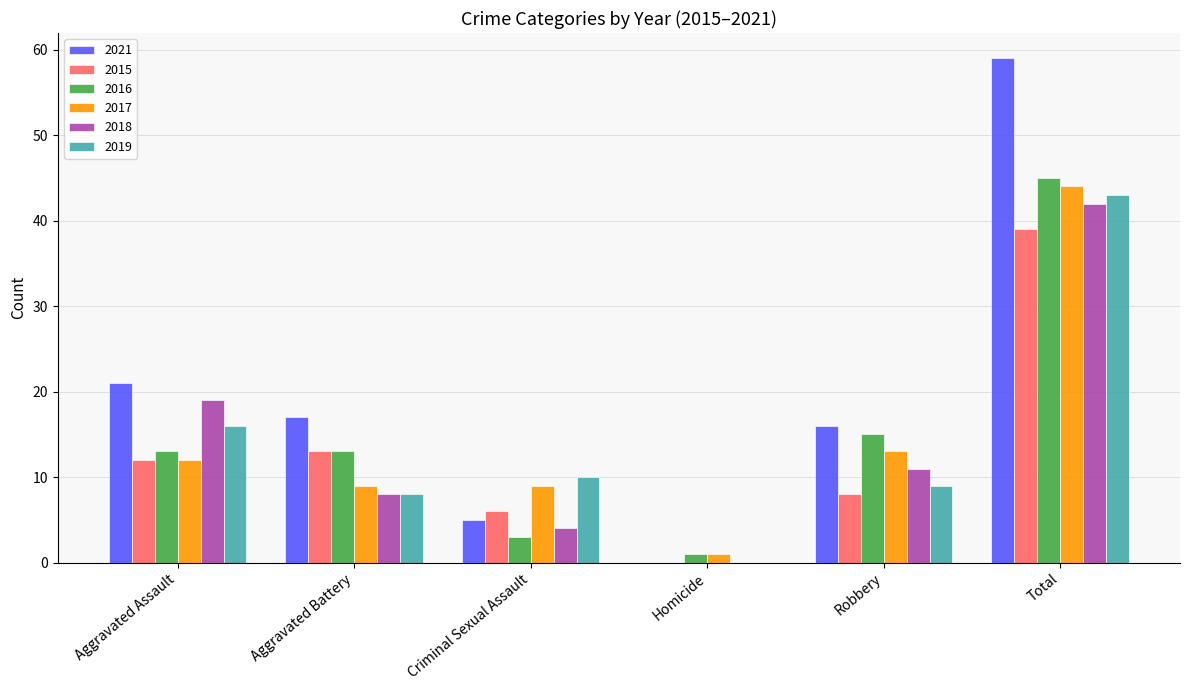

Which series changed the most between Robbery and Total?

2021